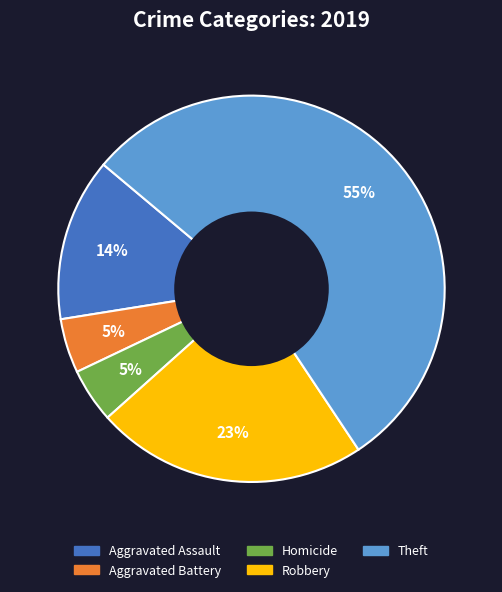

Does any single category account for the majority?

Yes